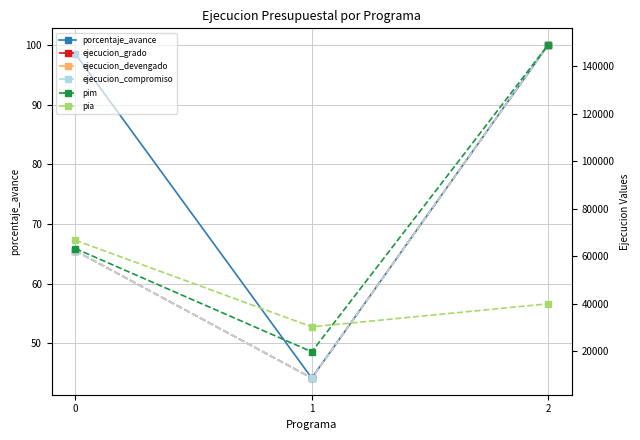

How many data points does each series have?

3